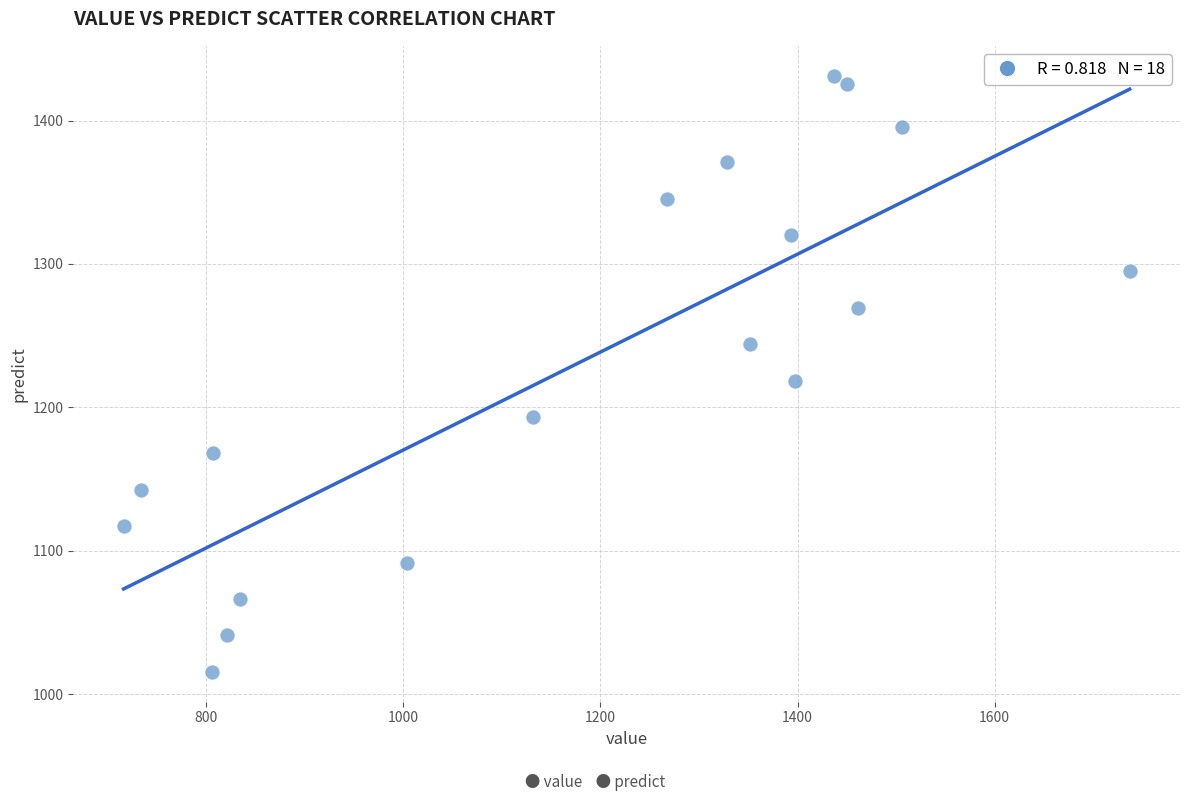

What is the range of Y values (max minus min)?

415.9